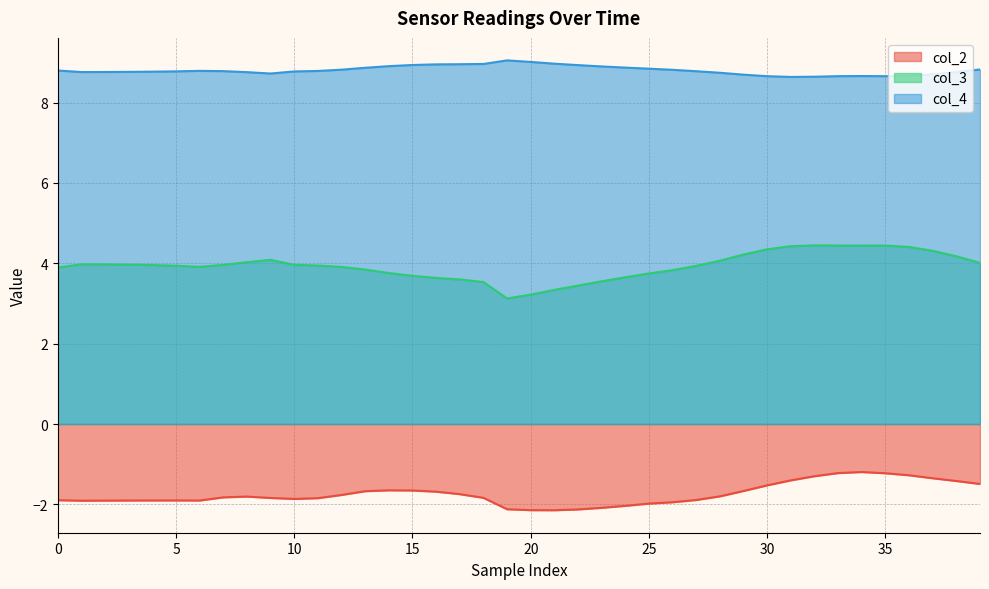

What are all the series names shown in the legend?

col_2, col_3, col_4